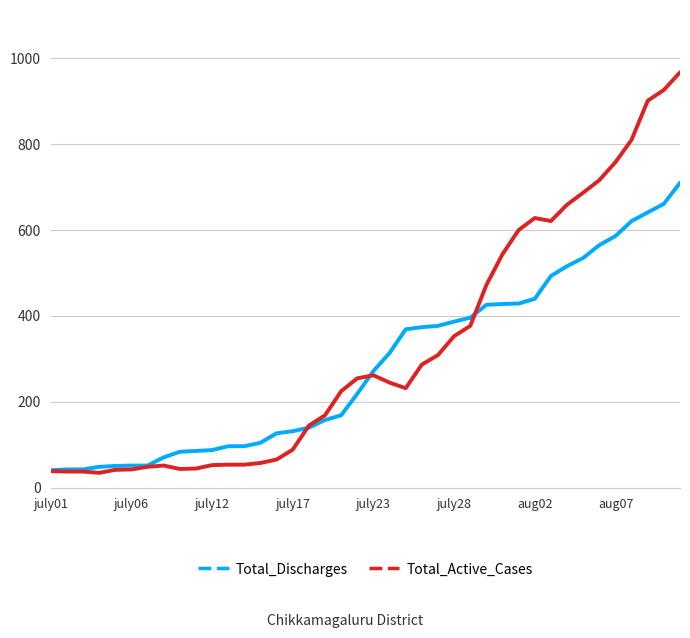

What is the minimum value shown in the chart?

35